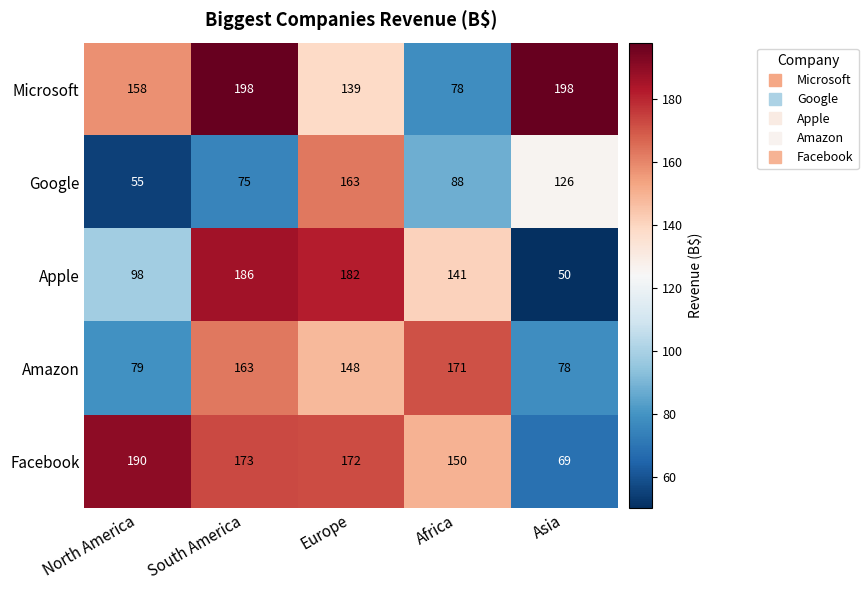

At which label is Microsoft closest to 138?

Europe